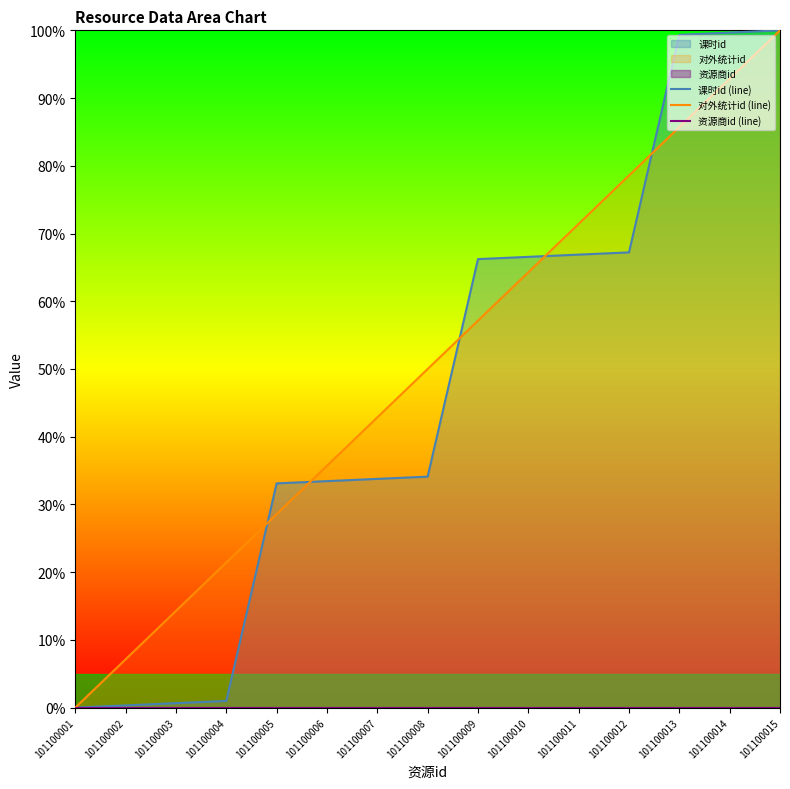

Reading right to left, what are all the values shown in this chart?

课时id (line): 100.0	99.7	99.3	67.2	66.9	66.6	66.2	34.1	33.8	33.4	33.1	1.0	0.7	0.3	0.0
对外统计id (line): 100.0	92.9	85.7	78.6	71.4	64.3	57.1	50.0	42.9	35.7	28.6	21.4	14.3	7.1	0.0
资源商id (line): 0.0	0.0	0.0	0.0	0.0	0.0	0.0	0.0	0.0	0.0	0.0	0.0	0.0	0.0	0.0